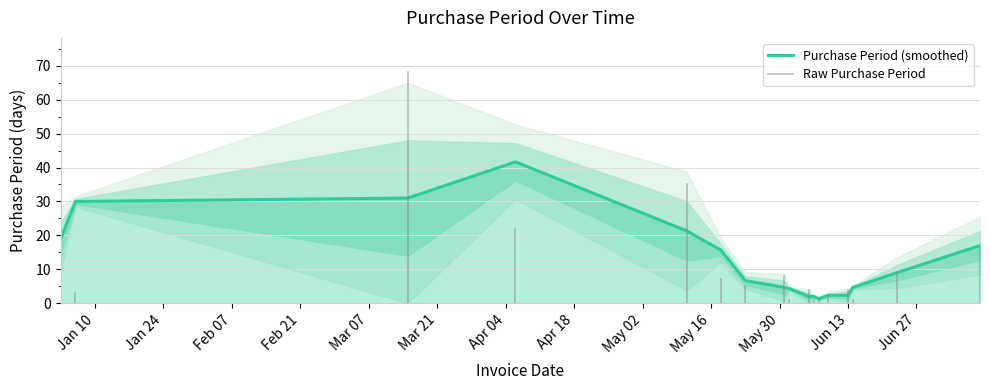

Reading left to right, extract all data points from this chart.

19	3	68	22	35	7	5	8	1	4	1	1	2	4	1	9	17